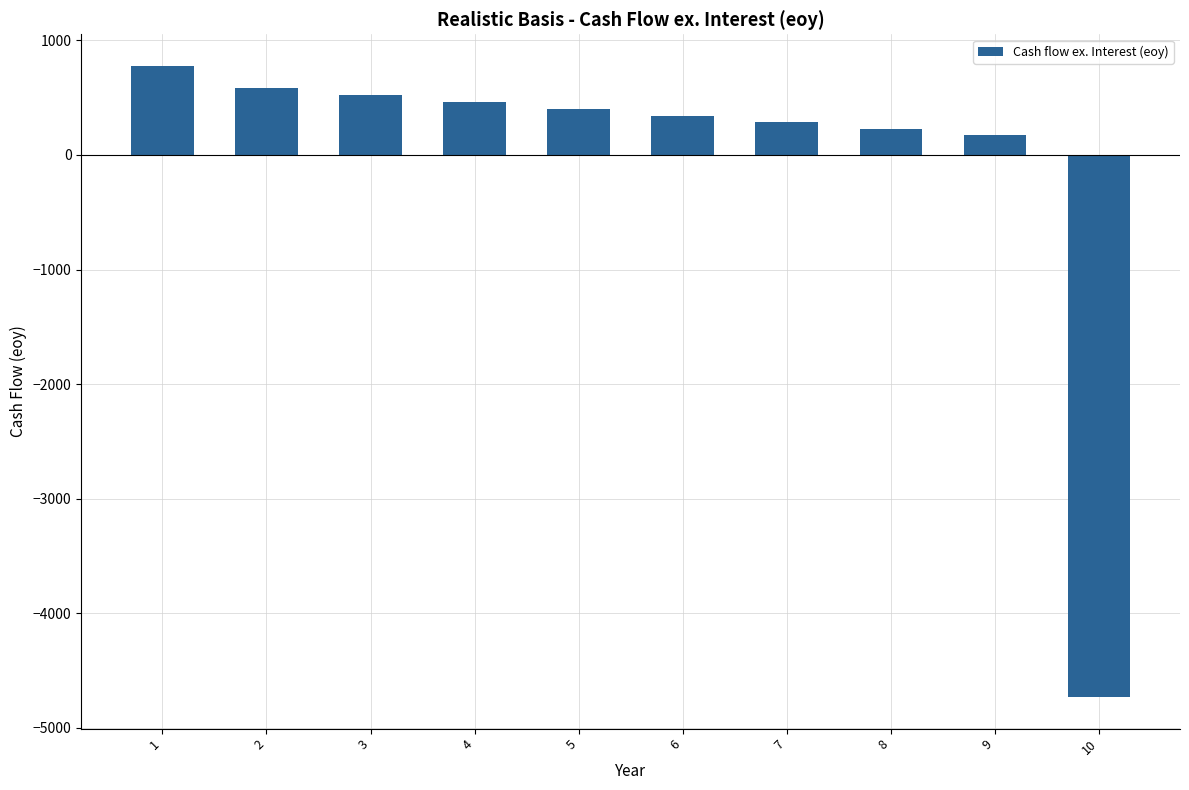

The chart shows a value of 341.1 at 6. True or false?

True